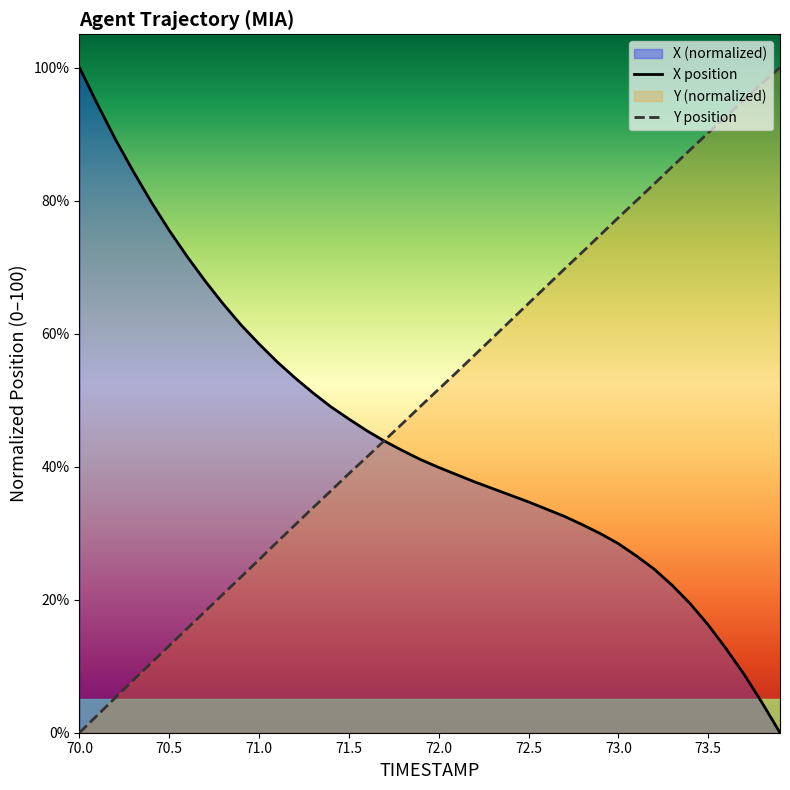

Which category has the highest value across all series?

70.0